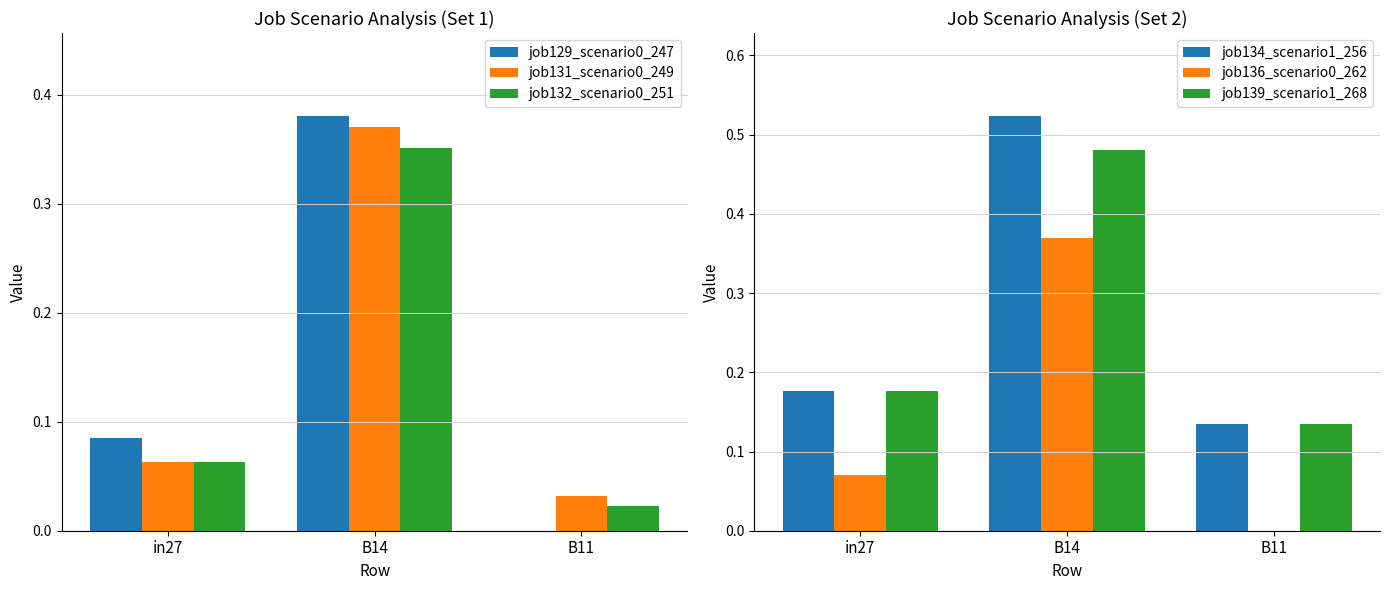

Which has a higher value, in27 or B14?

B14